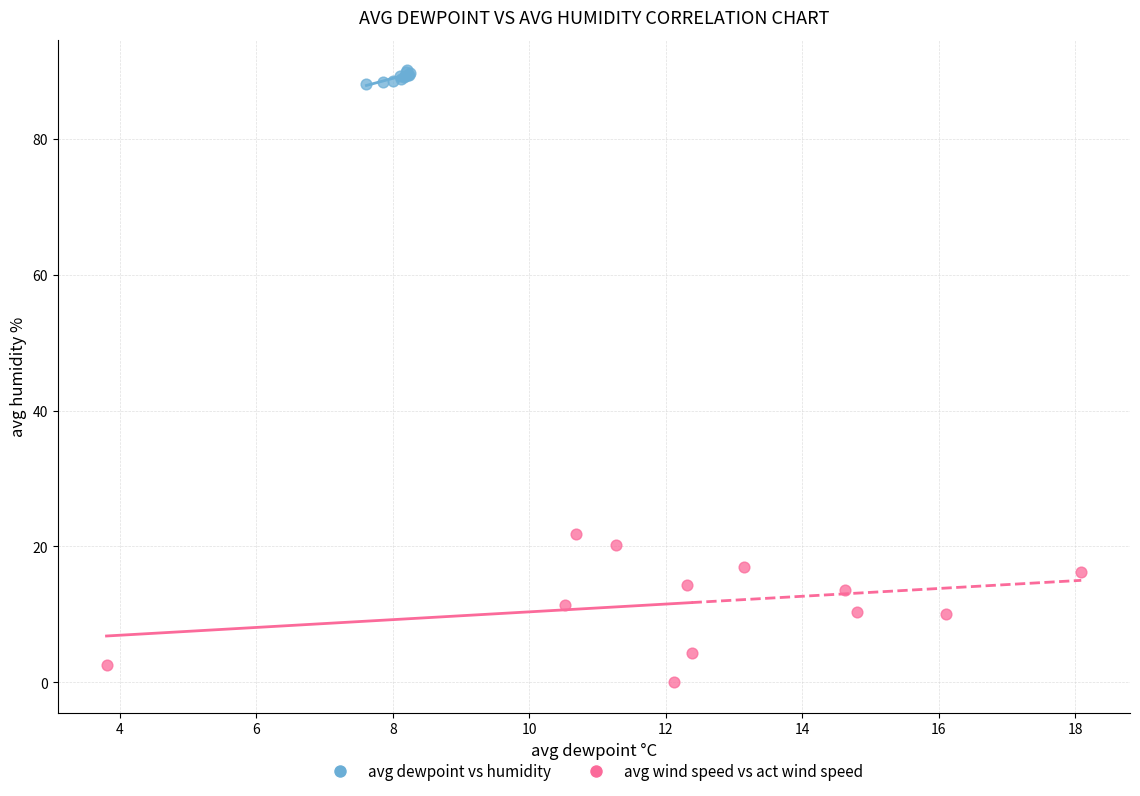

Which series has the widest spread of Y values?

avg wind speed vs act wind speed